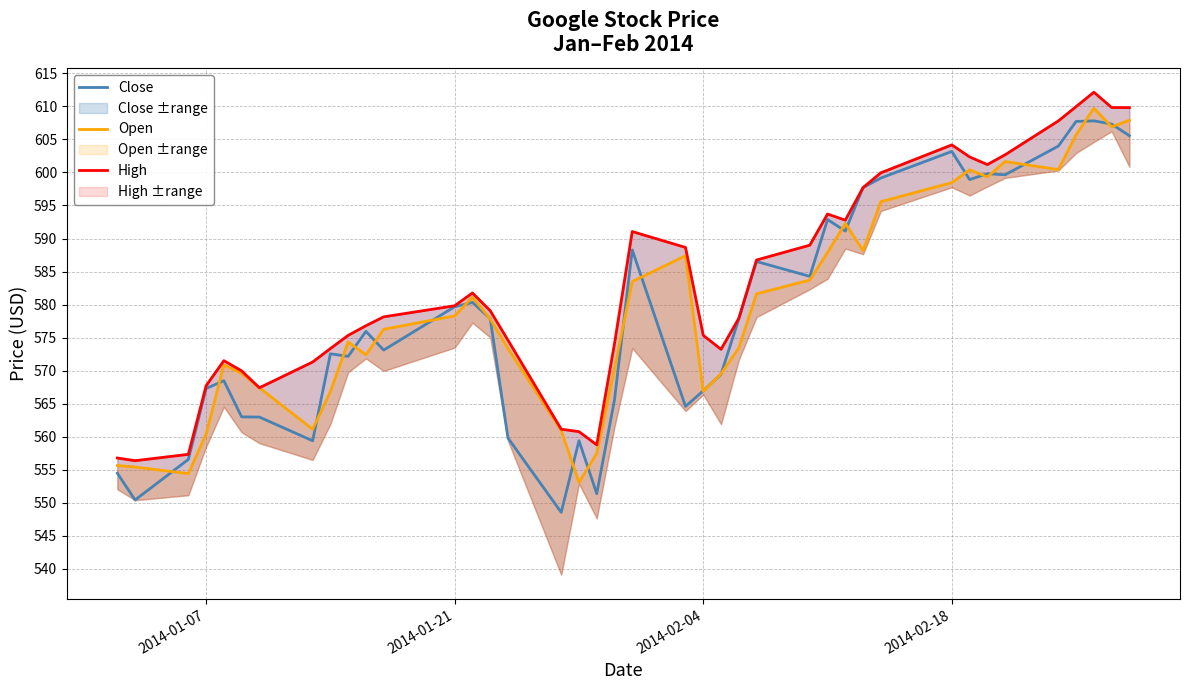

What is the minimum value shown in the chart?

548.6